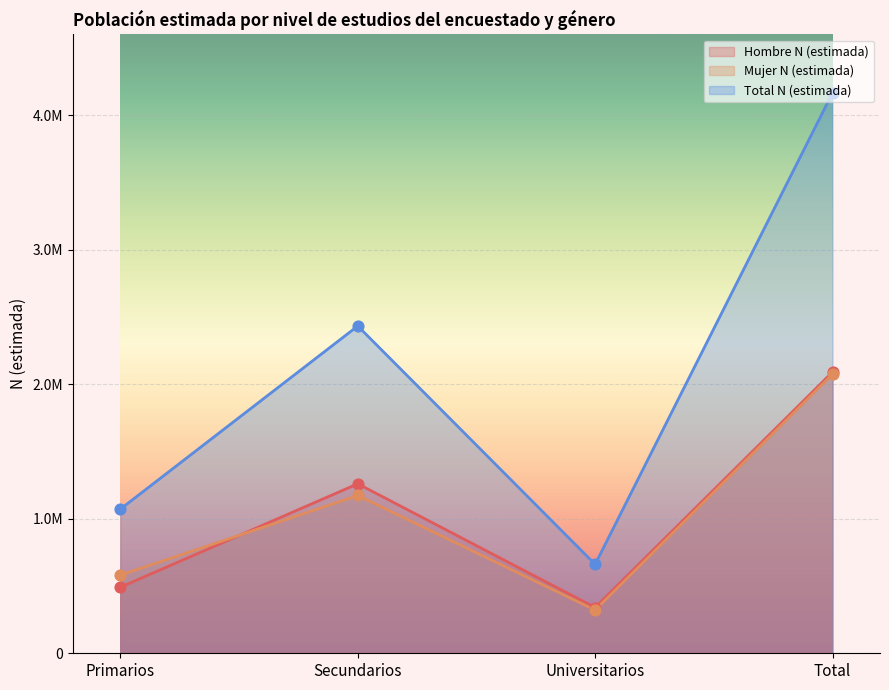

Is the value of Total N (estimada) at Primarios greater than the value of Hombre N (estimada) at Total?

No